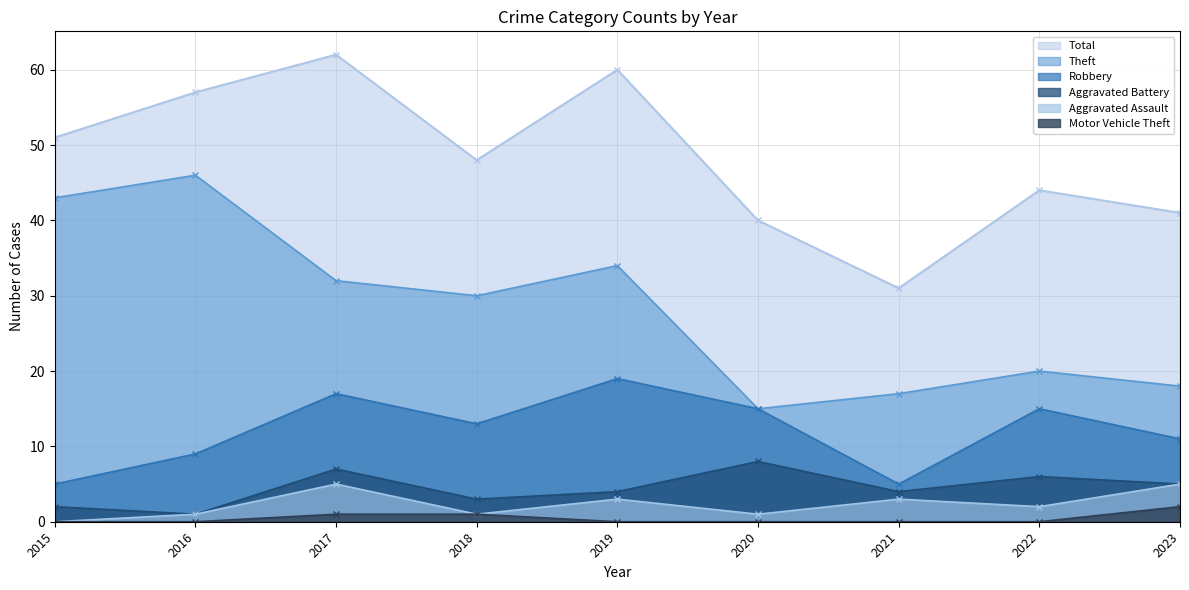

How many distinct data groups are displayed?

6